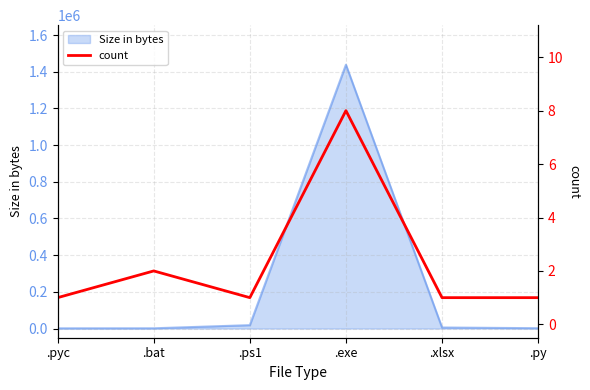

What is the label of the 6th point from the left?

.py